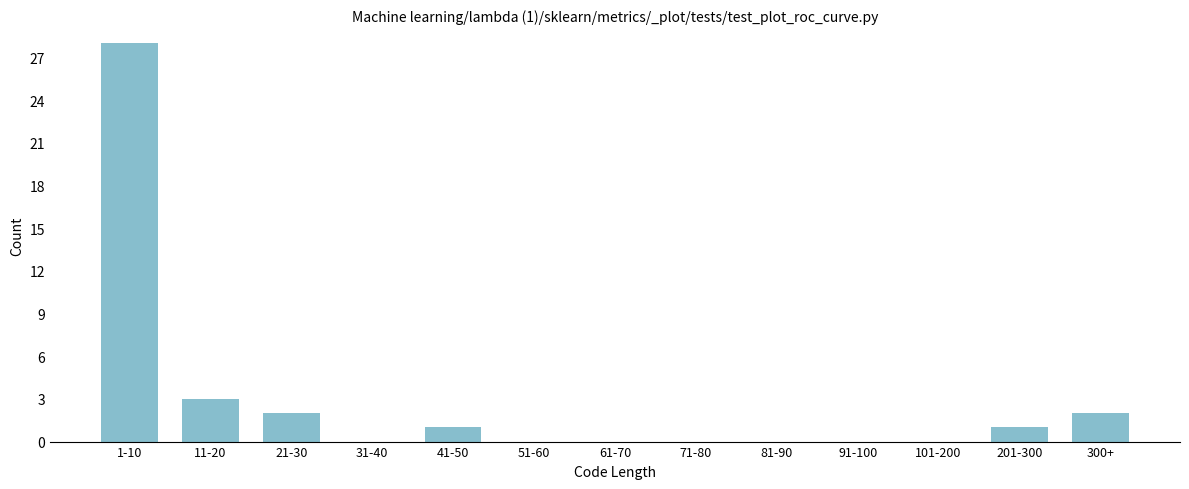

Reading left to right, transcribe all the data shown in this chart.

1-10=28	11-20=3	21-30=2	31-40=0	41-50=1	51-60=0	61-70=0	71-80=0	81-90=0	91-100=0	101-200=0	201-300=1	300+=2